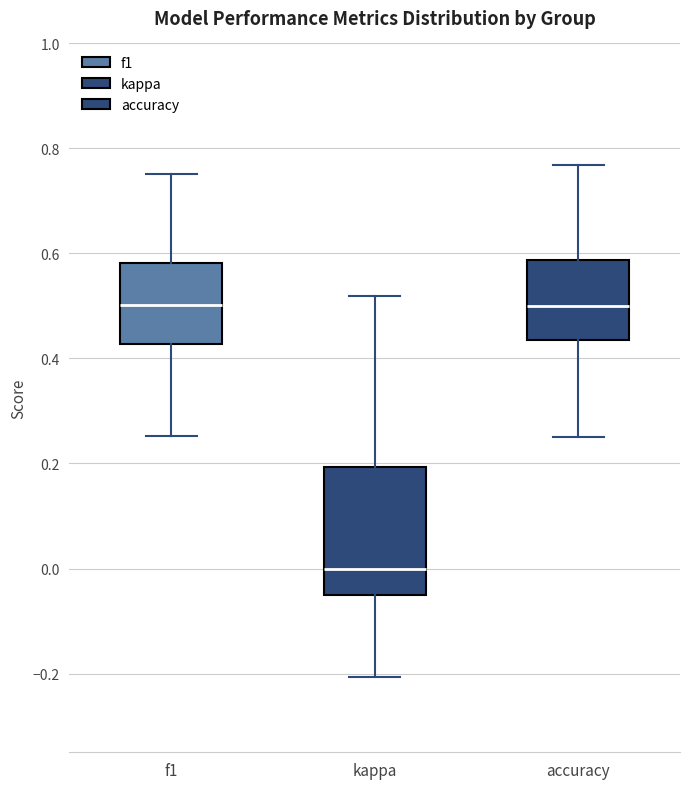

Reading left to right, read every box against the y-axis: the position of its median line, the range the box covers, and the ends of its whiskers. The values are not printed on the chart, so give them approximately, as read against the axis.

f1: median 0.50, box 0.42 to 0.58, whiskers 0.26 to 0.76
kappa: median 0.00, box -0.04 to 0.20, whiskers -0.20 to 0.52
accuracy: median 0.50, box 0.44 to 0.58, whiskers 0.26 to 0.76